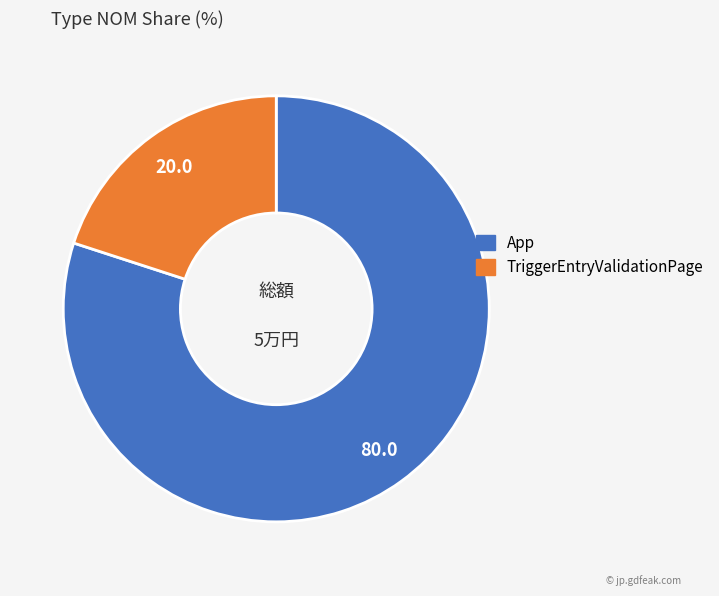

Does TriggerEntryValidationPage account for over 50% of the chart?

No